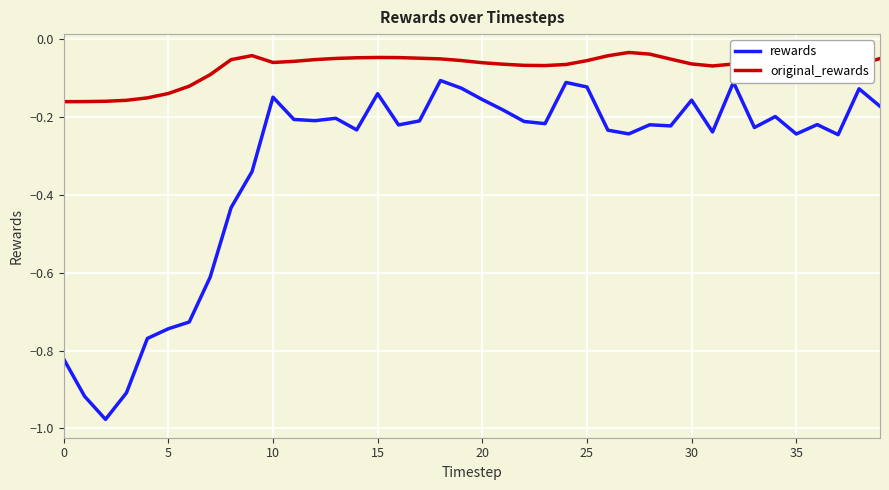

What is the difference between the maximum and minimum values in the rewards series?

0.9